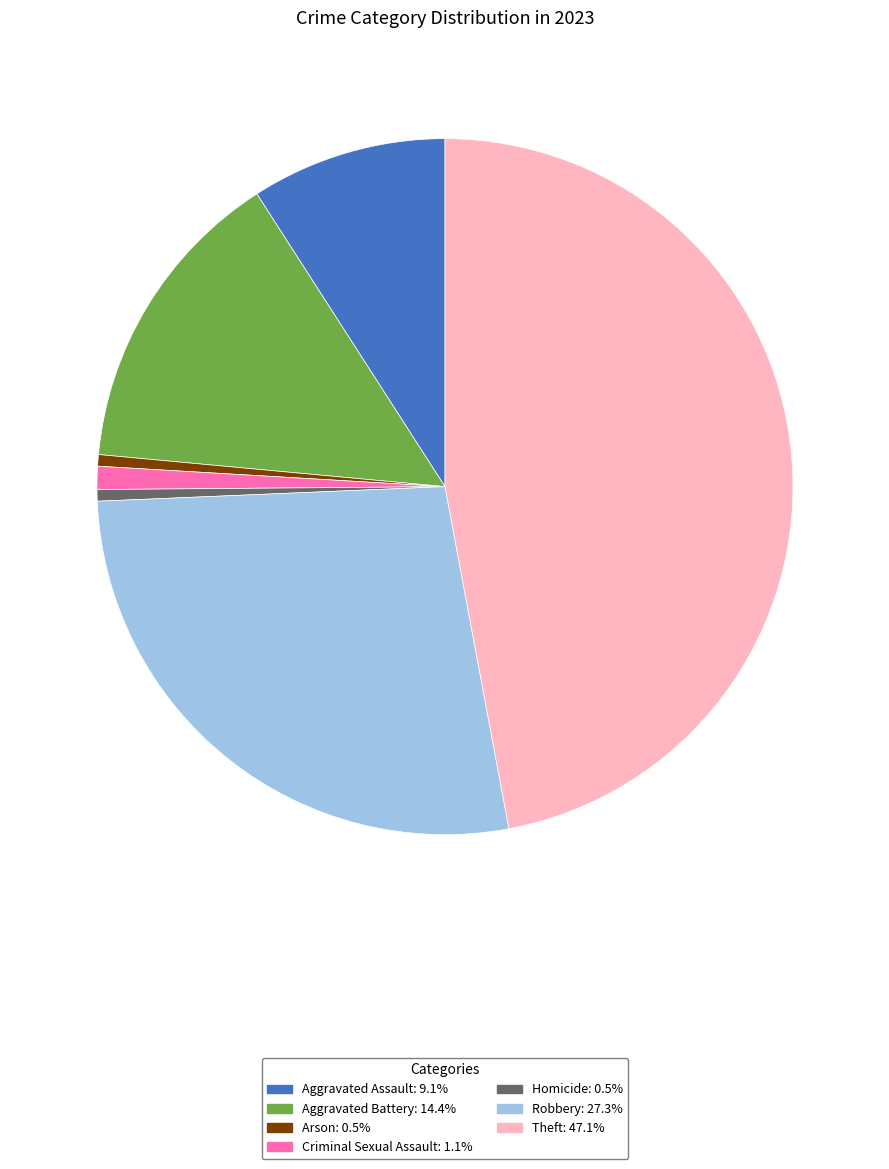

Between Arson and Criminal Sexual Assault, which is larger?

Criminal Sexual Assault